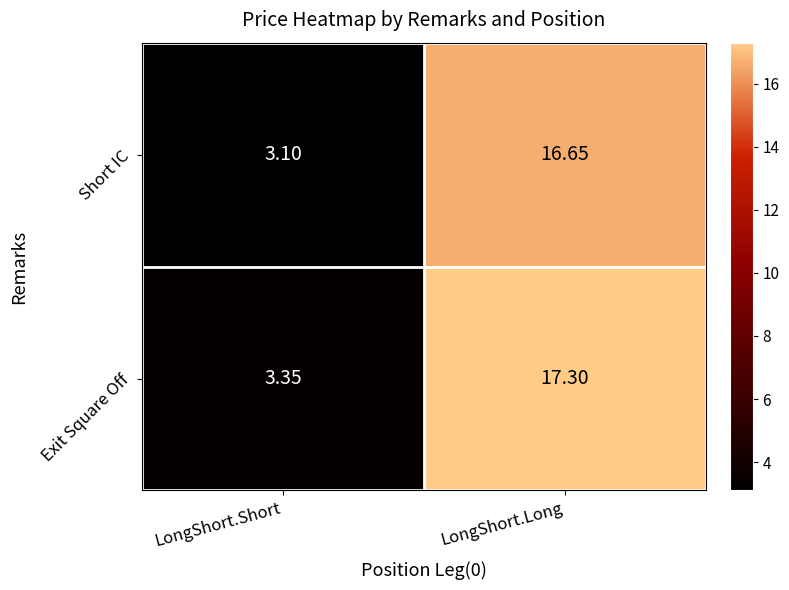

List the series in order of their peak value, highest first.

Exit Square Off, Short IC